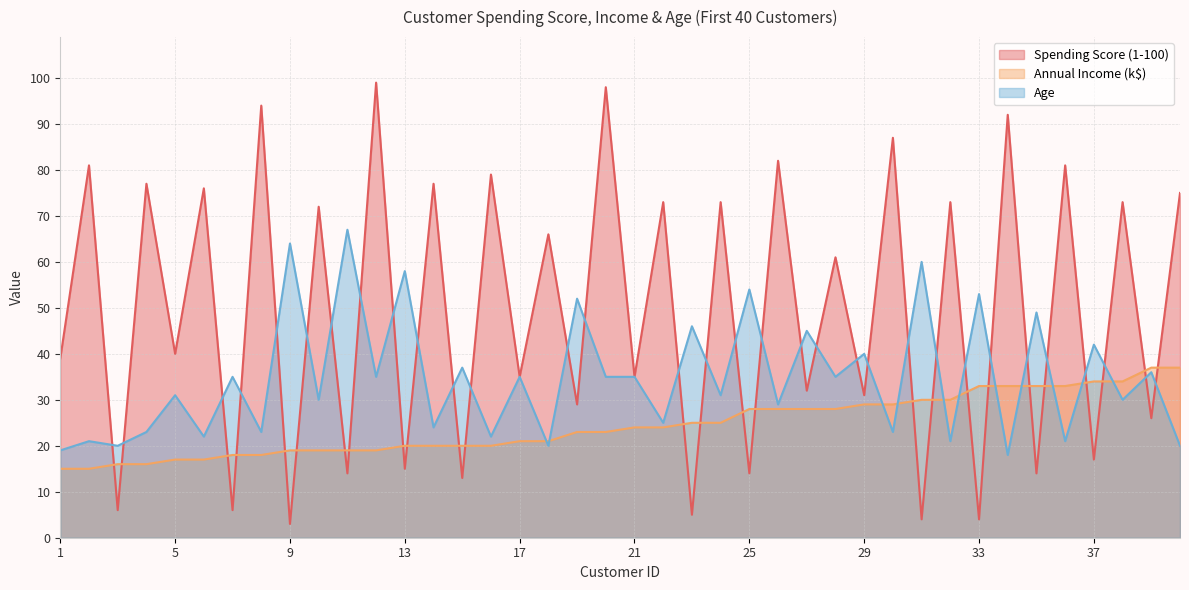

What are all the series names shown in the legend?

Spending Score (1-100), Annual Income (k$), Age